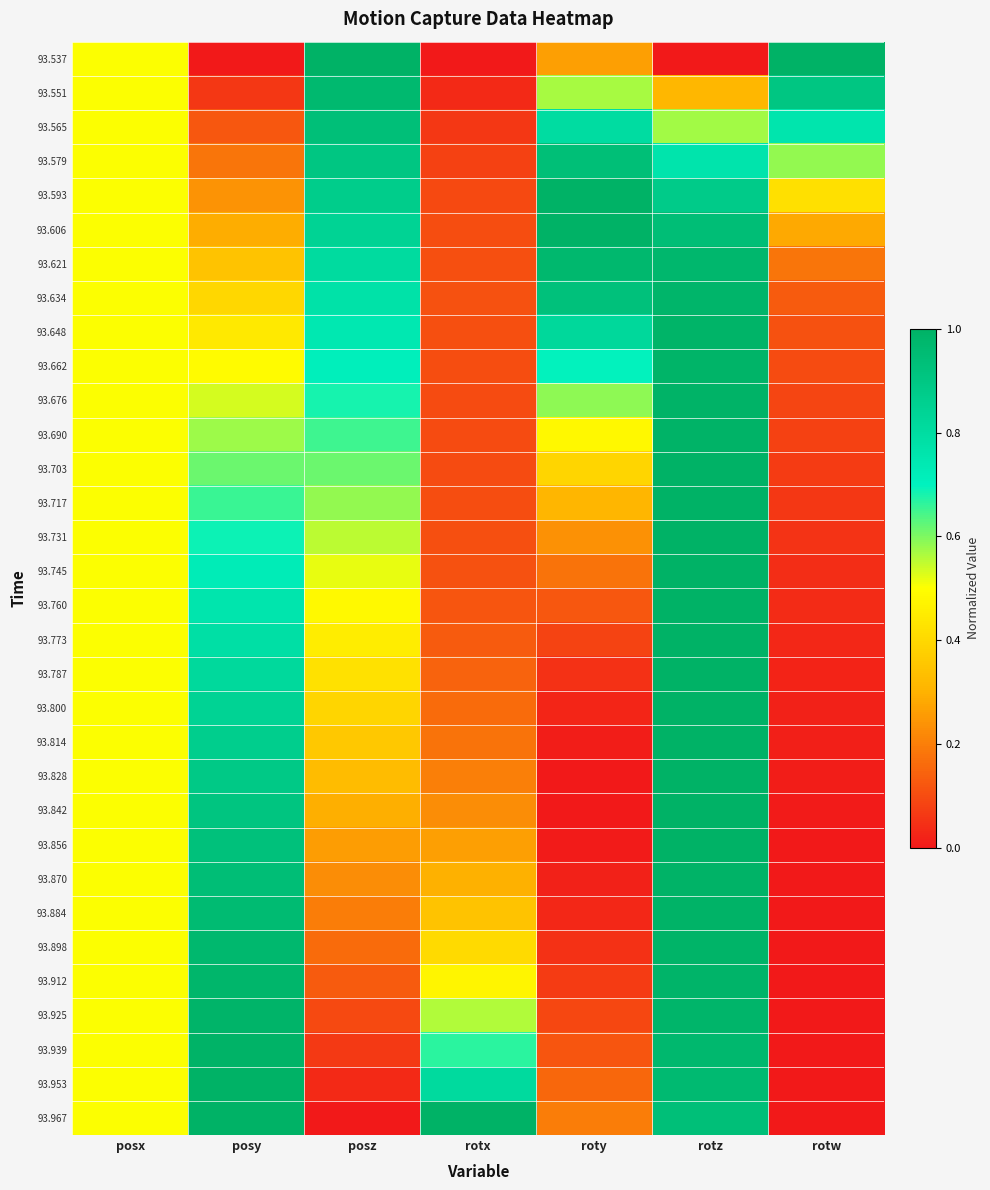

Which series has the widest spread of values?

93.537